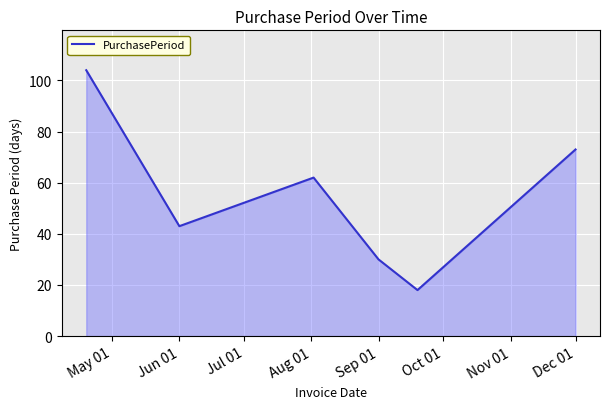

Reading right to left, extract all data points from this chart.

73	18	30	62	43	104